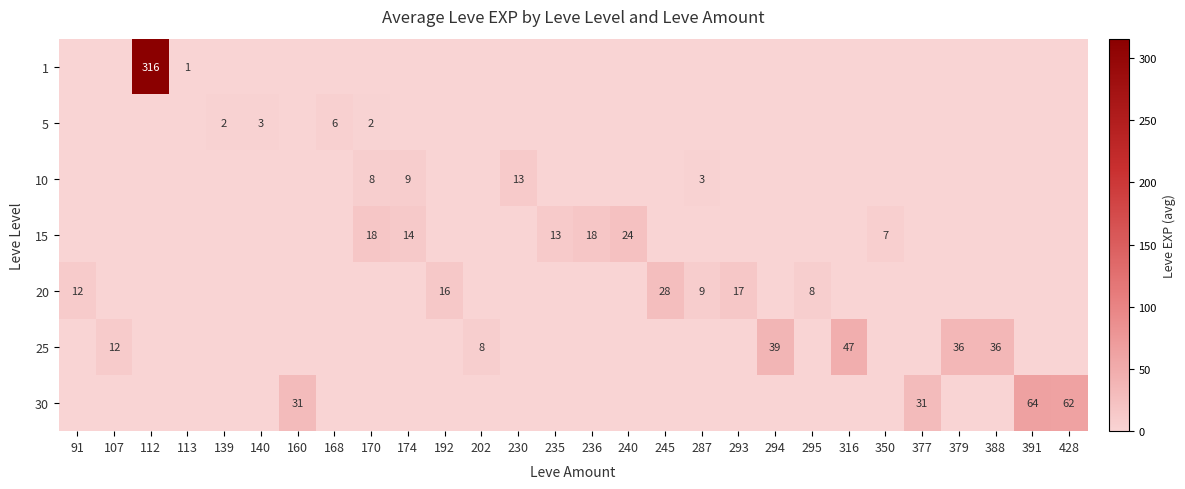

At how many categories does at least one series exceed 108?

1